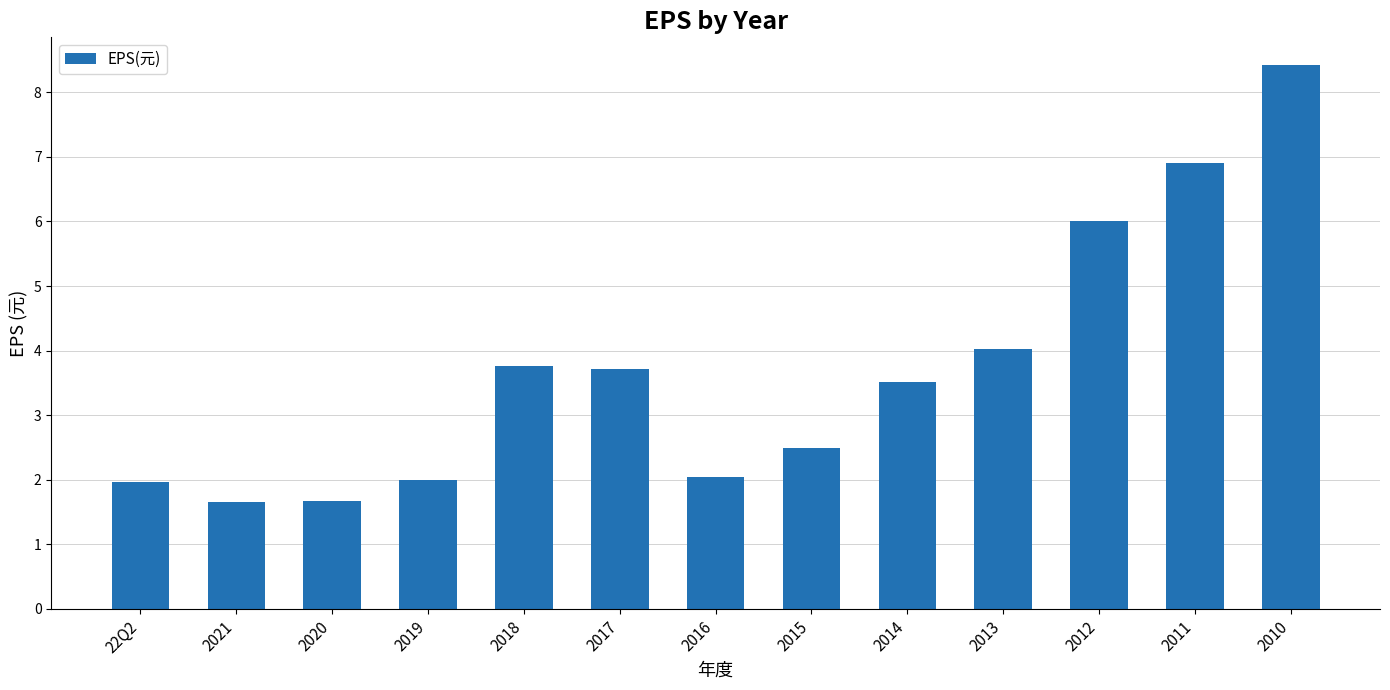

What is the maximum value shown in the chart?

8.4